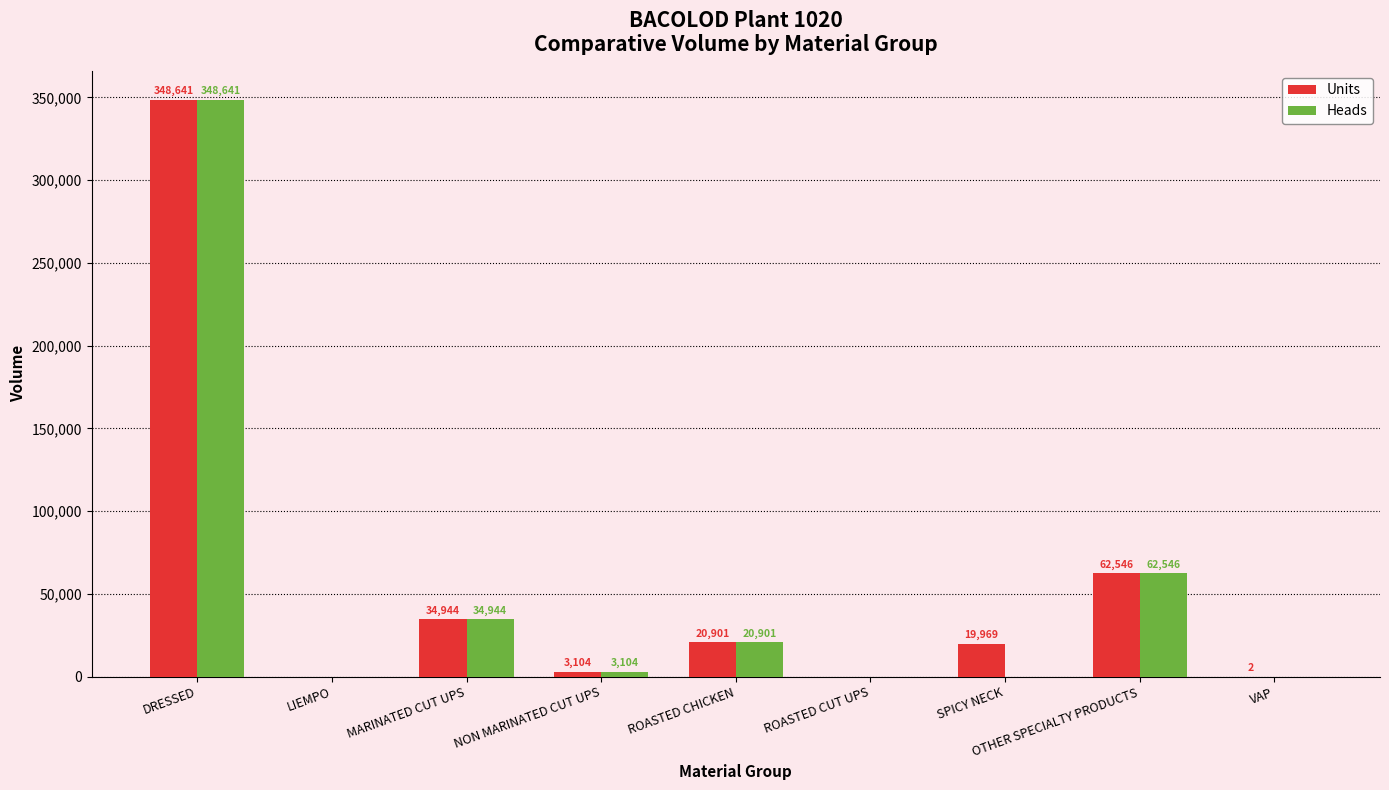

What value does the Heads series have at OTHER SPECIALTY PRODUCTS?

62545.5